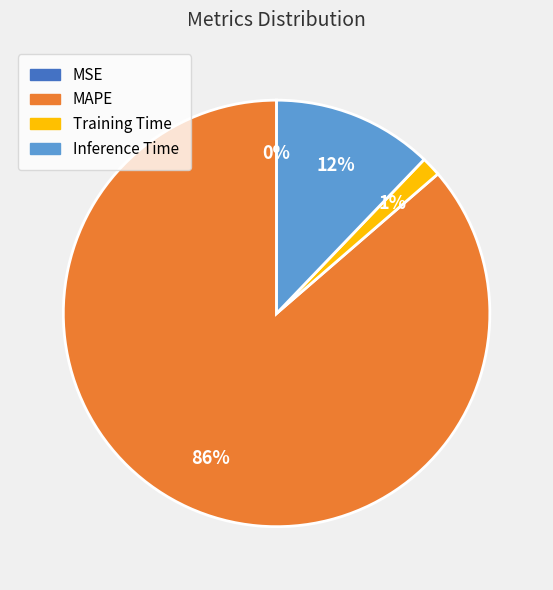

Does any single category account for the majority?

Yes